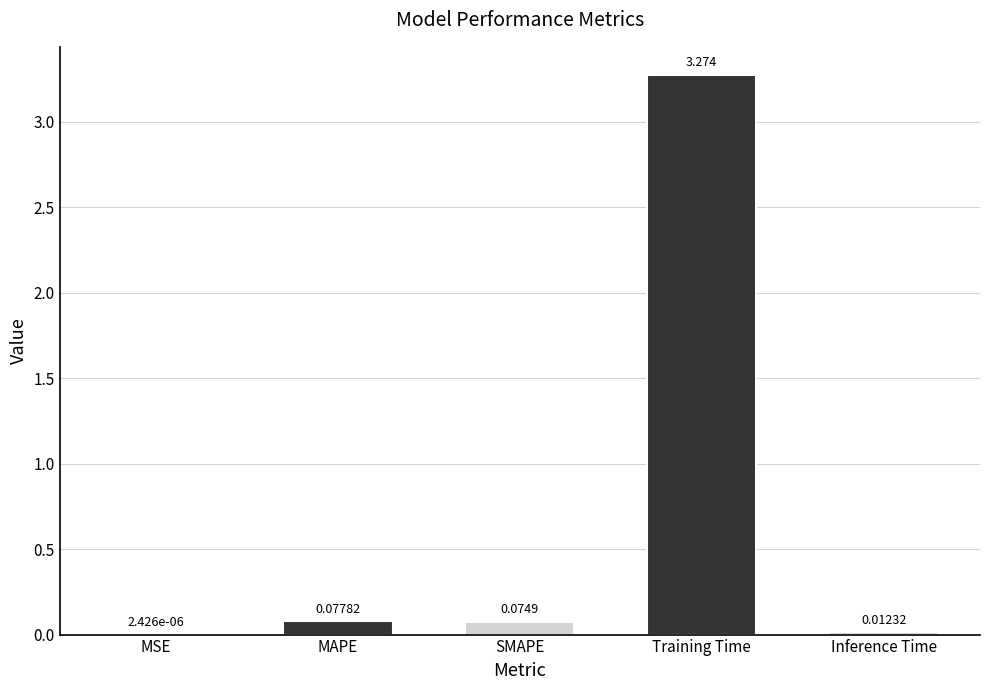

Between MAPE and MSE, which is larger?

MAPE